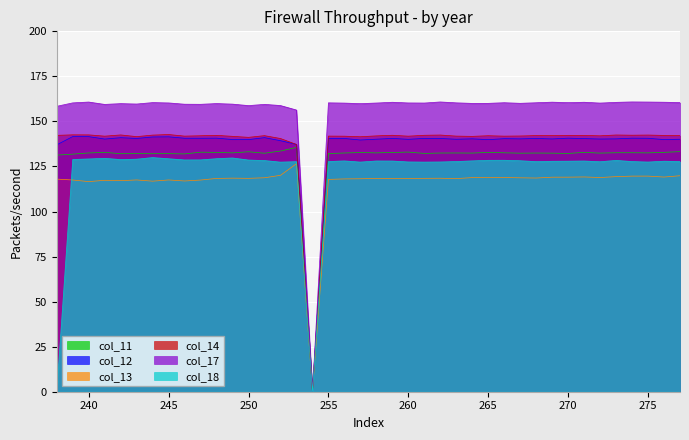

What are all the series names shown in the legend?

col_11, col_12, col_13, col_14, col_17, col_18